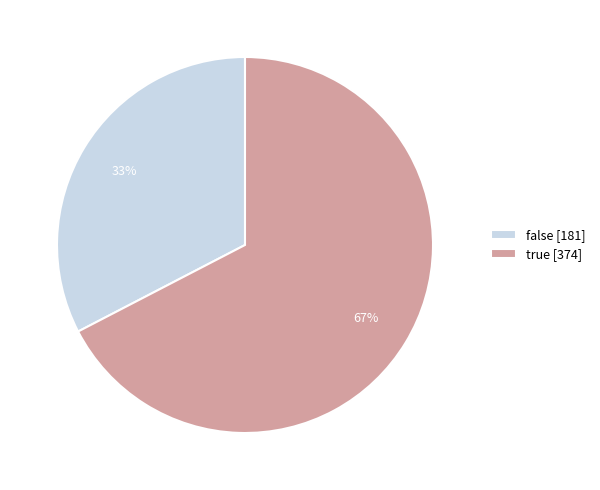

Between false [181] and true [374], which is larger?

true [374]